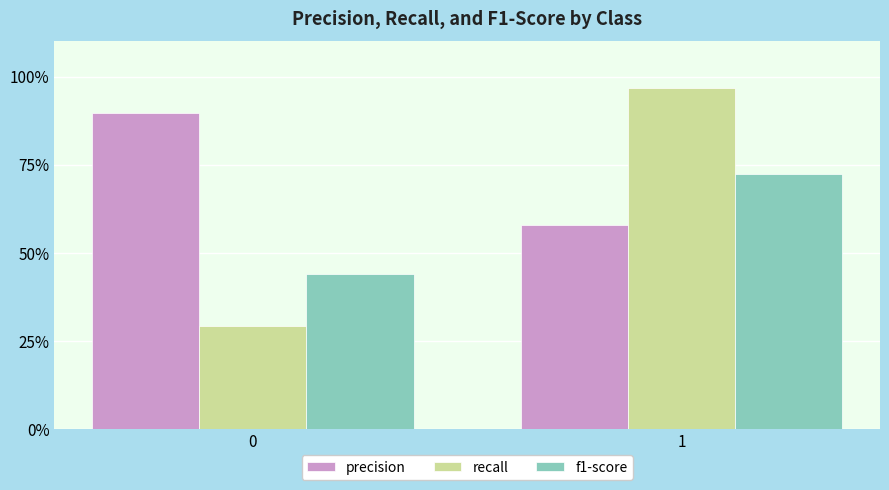

List the series in order of their peak value, lowest first.

f1-score, precision, recall